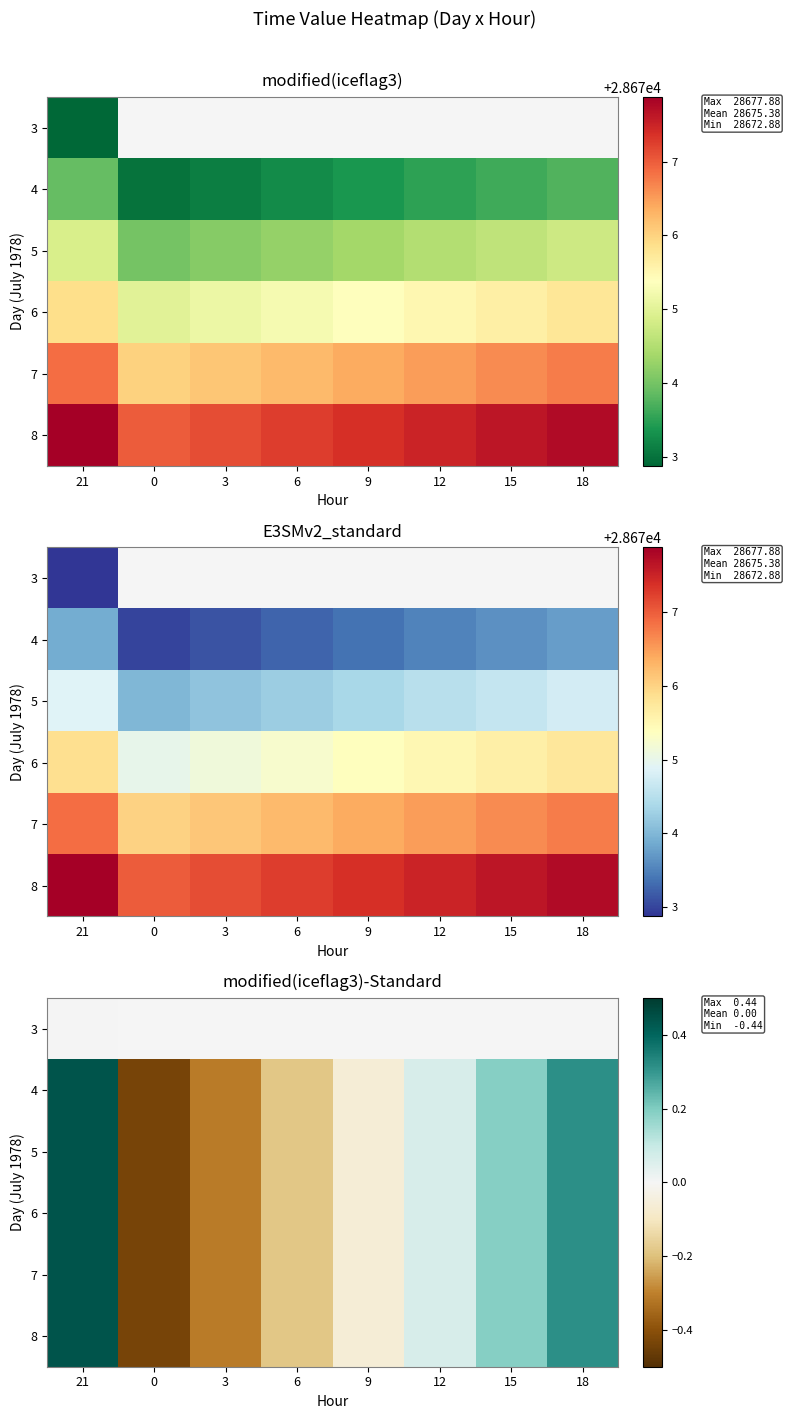

What is the greatest value displayed?

0.4